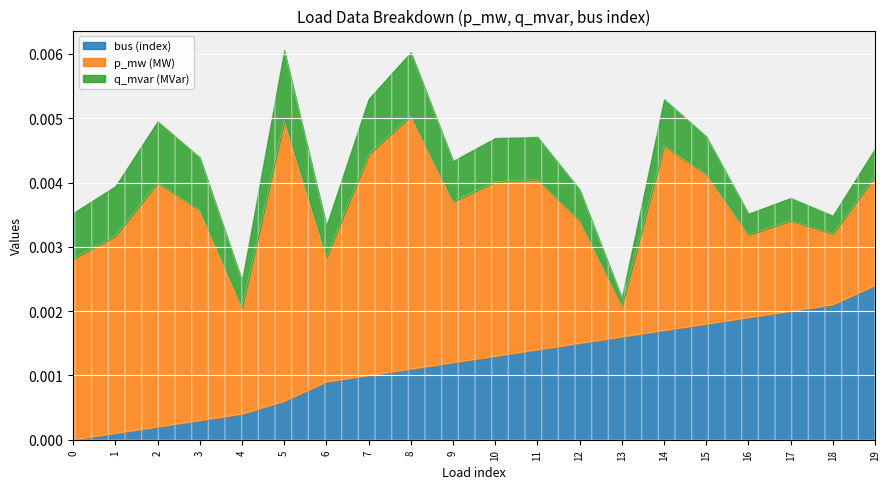

The p_mw series shows 0.0 at 15. True or false?

False